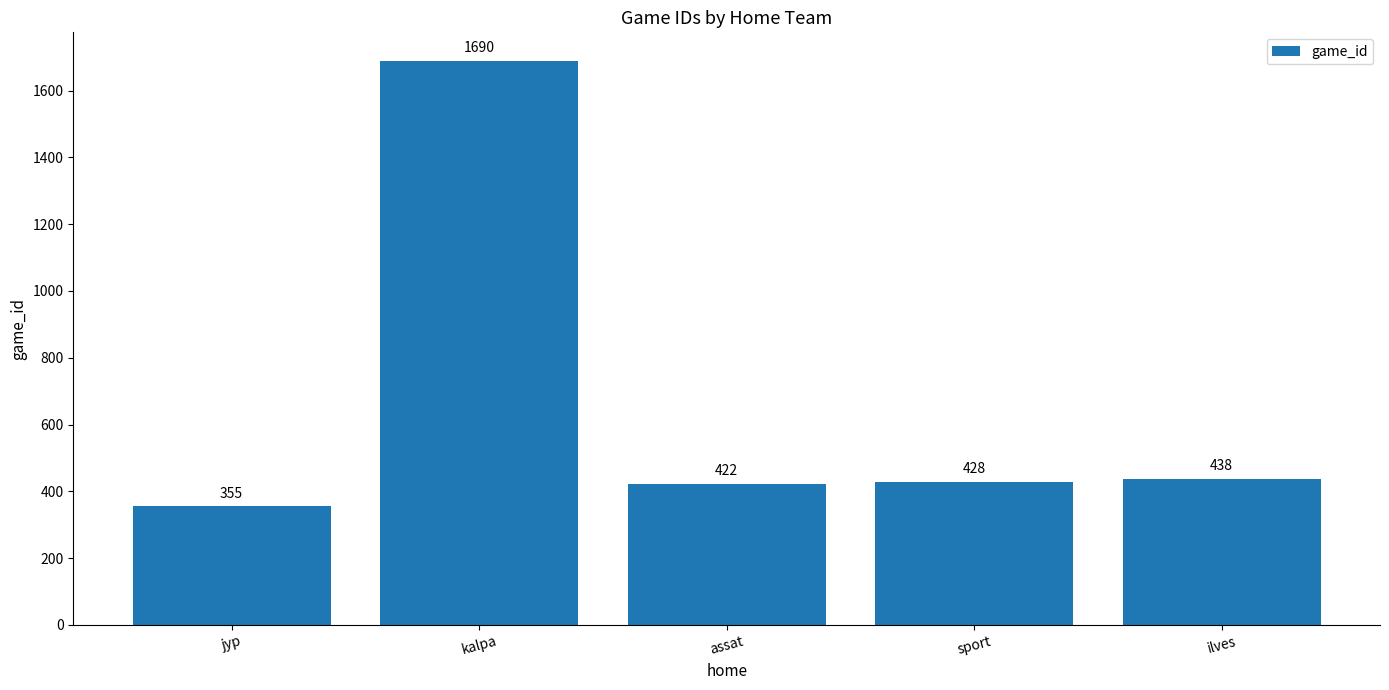

What is the difference between the values at jyp and ilves?

83